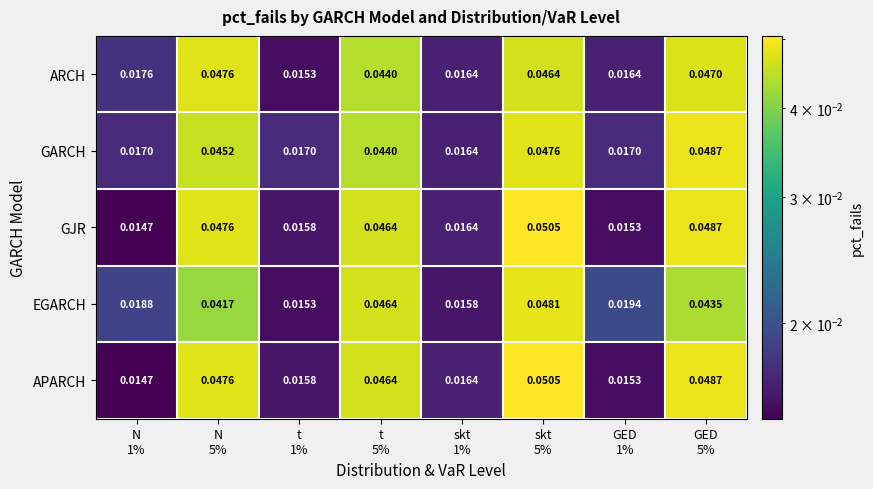

At how many categories does at least one series exceed 0?

8